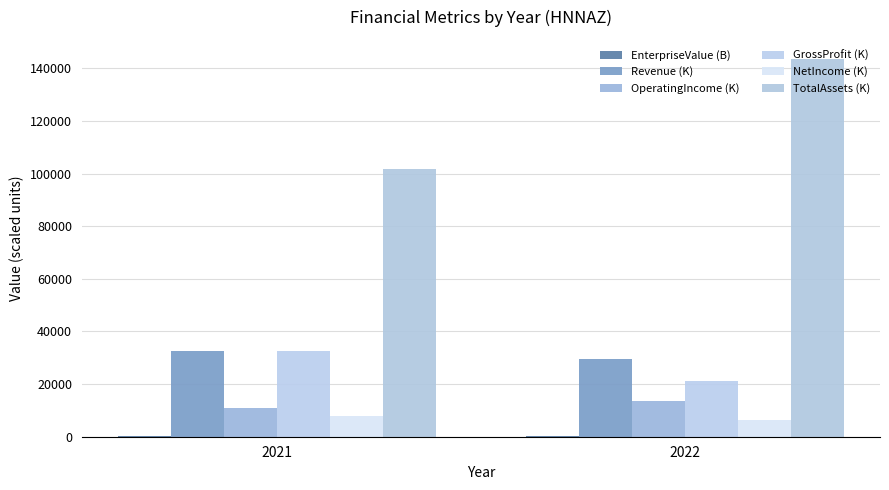

Which series has the widest spread of values?

TotalAssets (K)